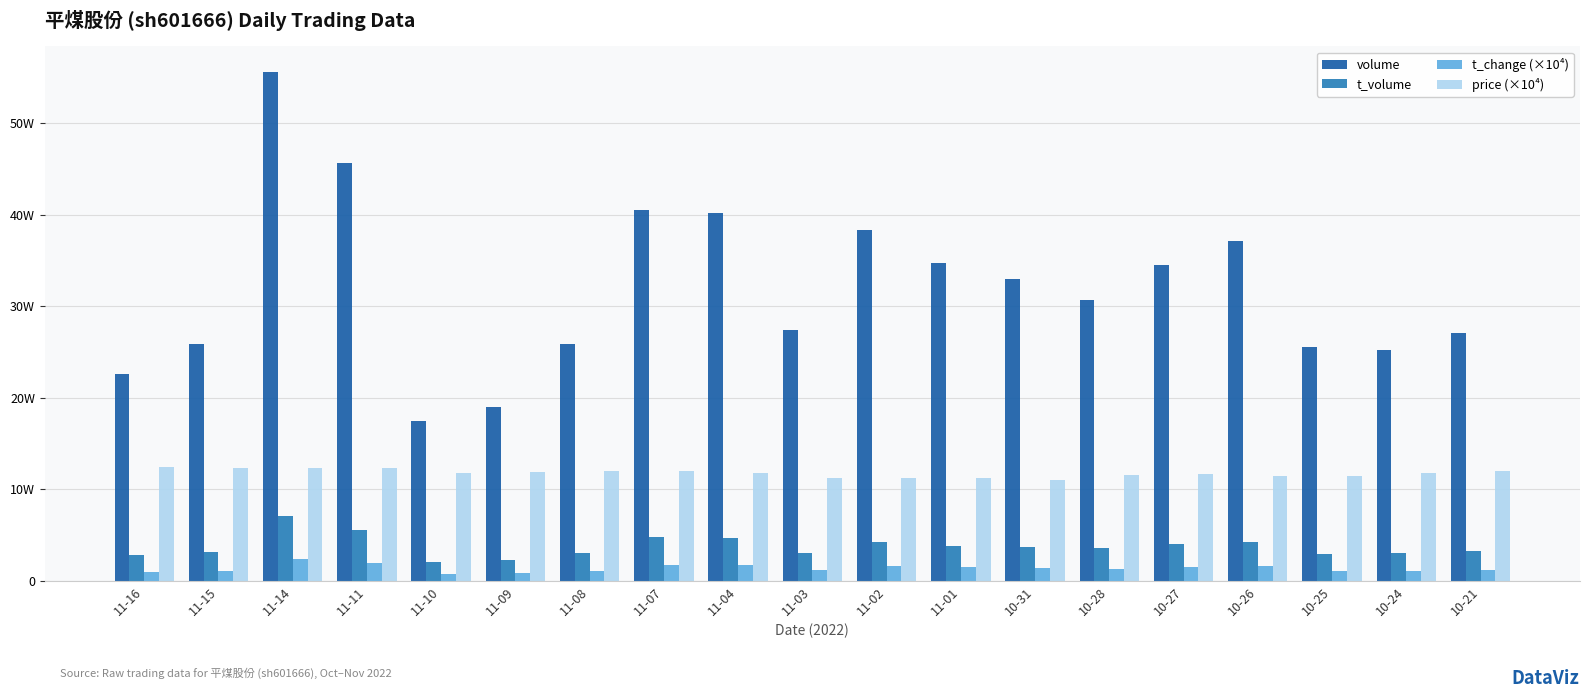

Are the bars horizontal?

No